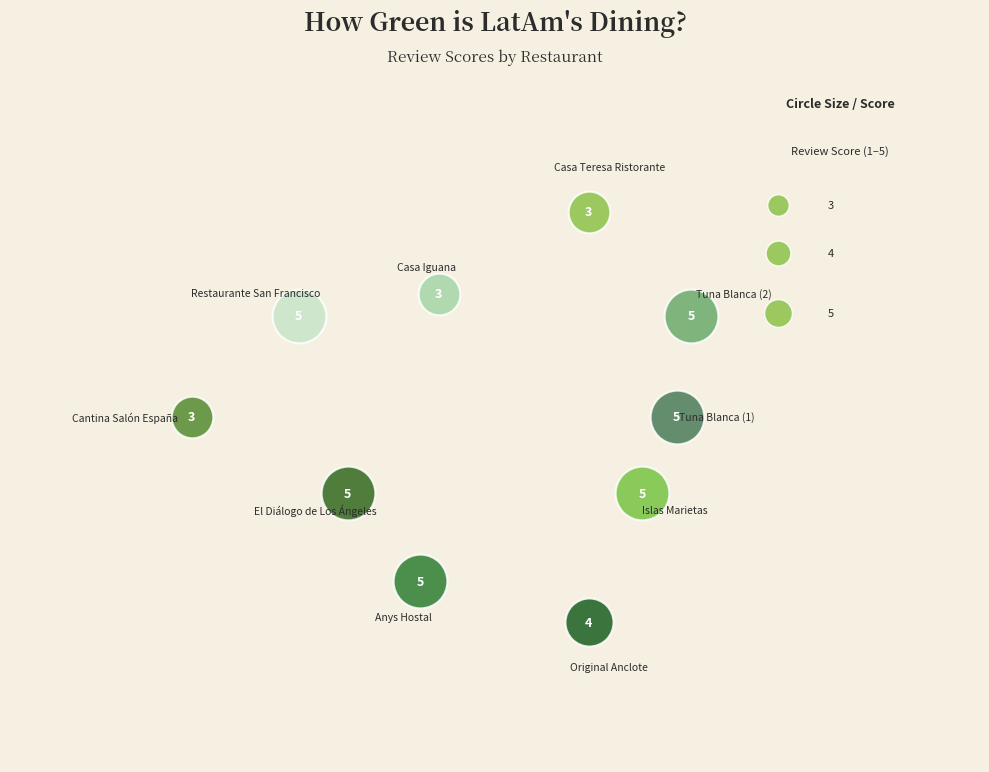

Count the number of slices in the pie.

10